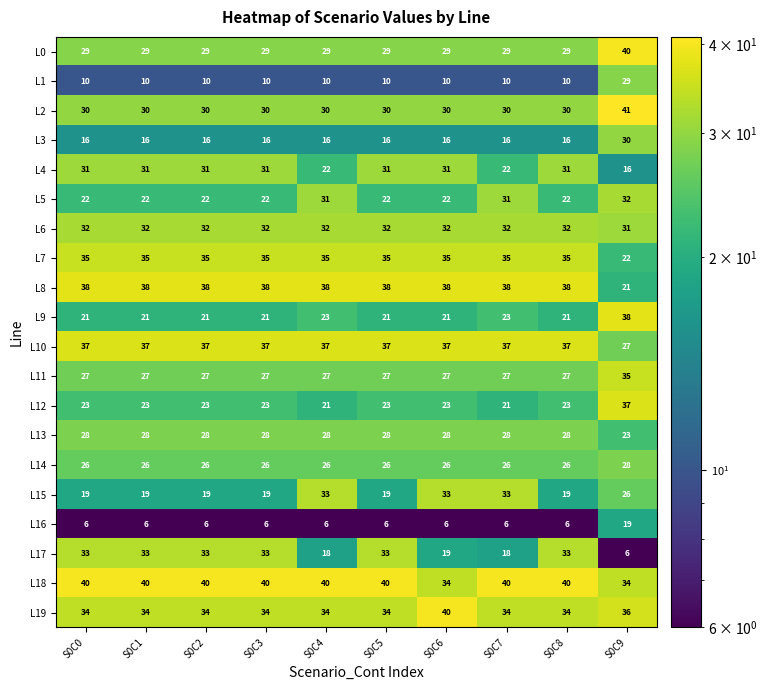

What is the sum of the L11 values at S0C6 and S0C5?

54